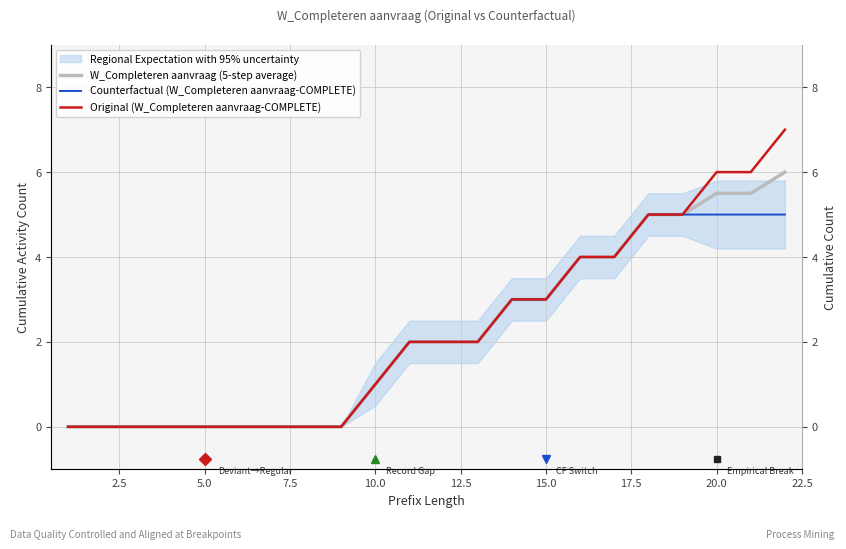

True or false: Original (W_Completeren aanvraag-COMPLETE) has a value of 2.3 at 12.5.

False